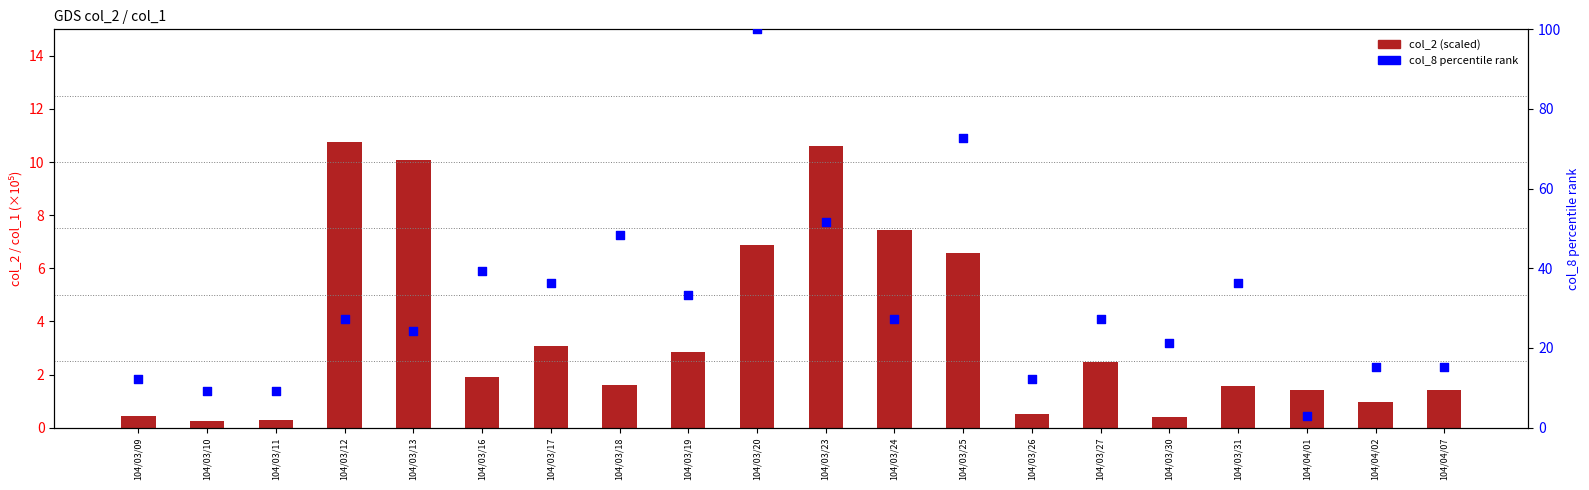

Which series reaches the minimum Y coordinate?

col_2 (amount scaled)